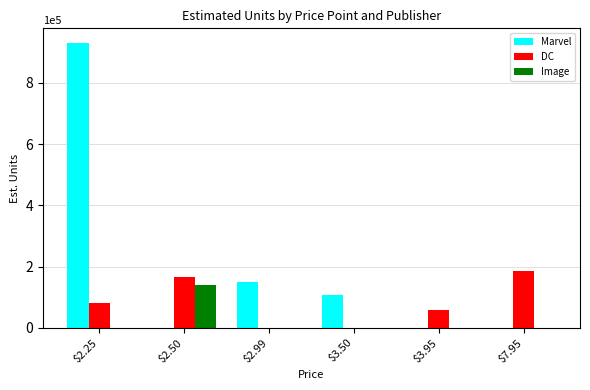

Where is DC nearest to the value 92163?

$2.25